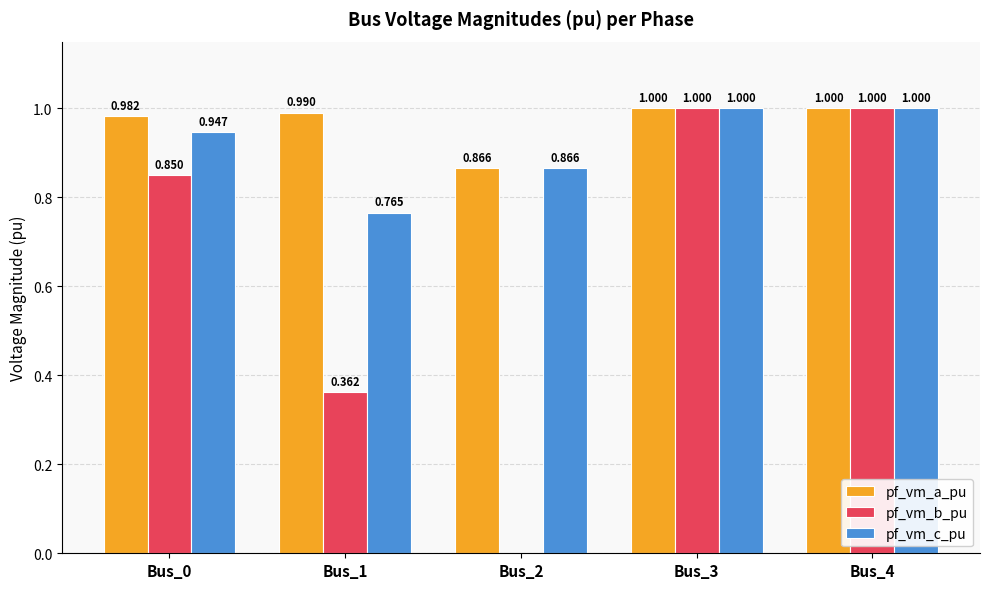

Is the value of pf_vm_c_pu at Bus_2 greater than the value of pf_vm_b_pu at Bus_4?

No